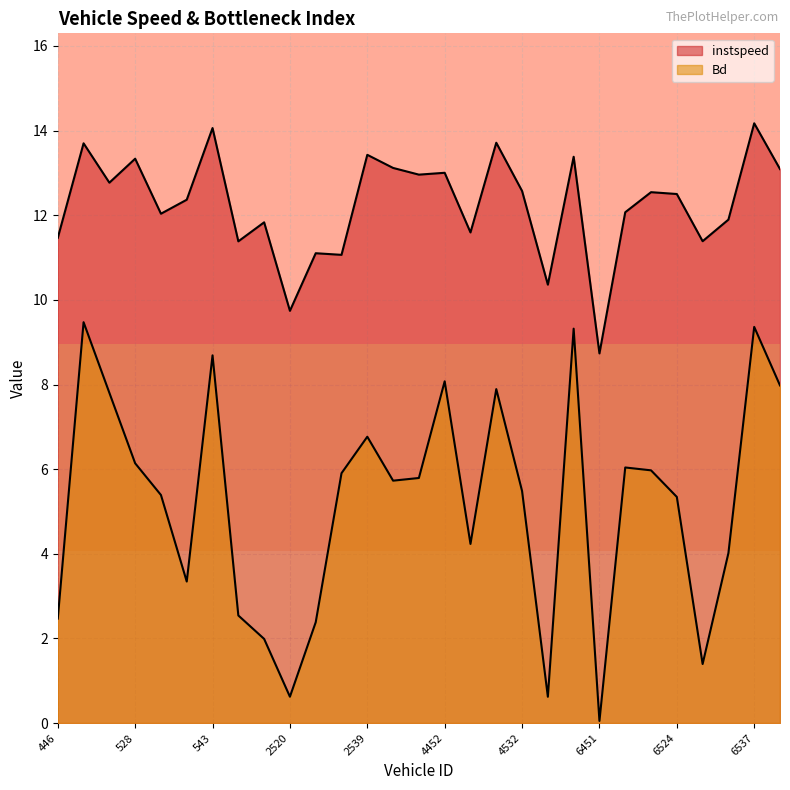

What is the total value across all series at 6524.0?

17.8